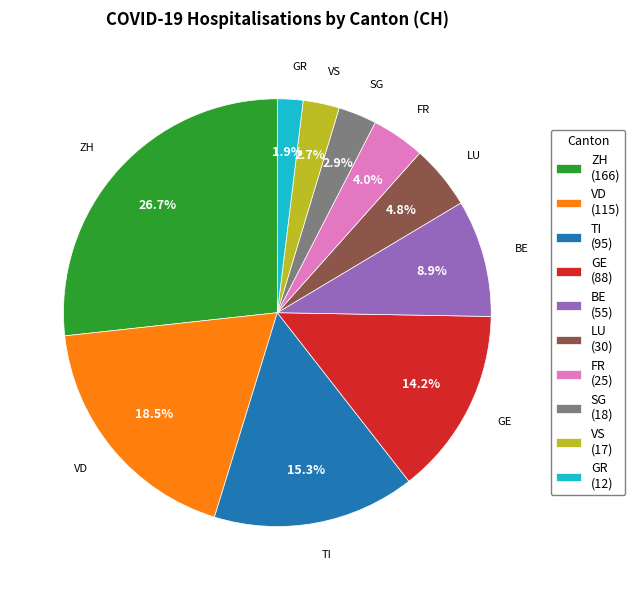

Which has a higher value, TI or VD?

VD